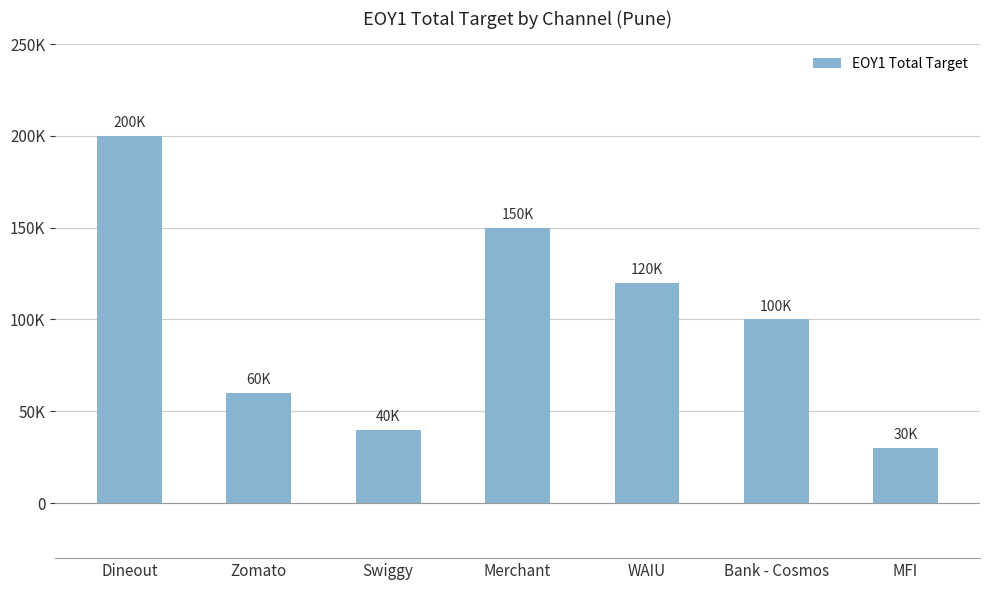

Which category has the highest value across all series?

Dineout